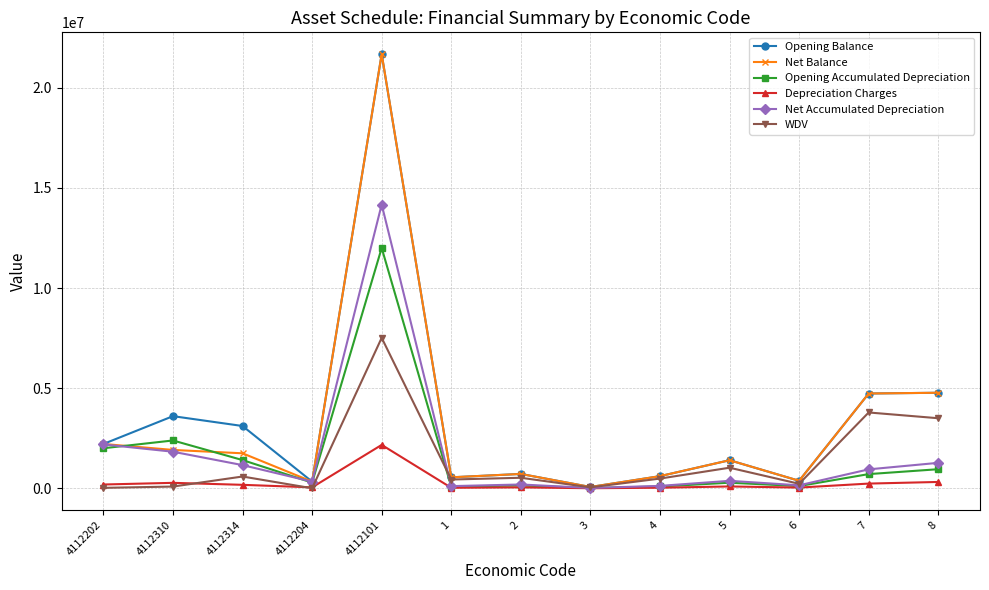

What is the sum of the Net Balance values at 6 and 4112314?

2124283.9